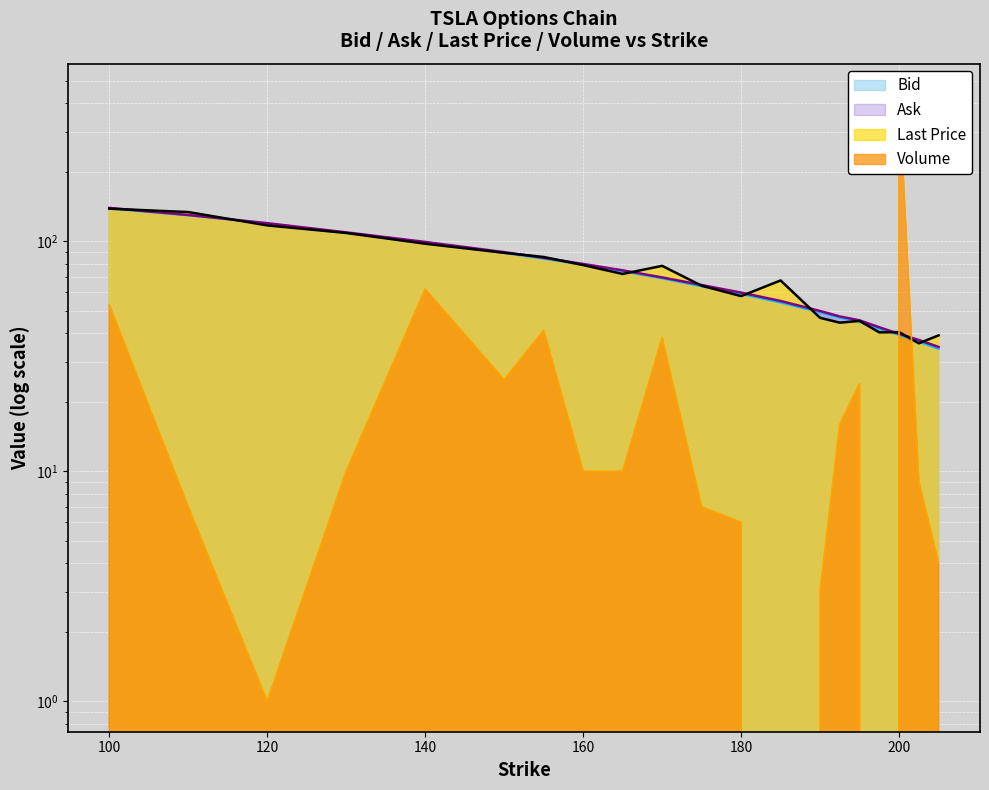

What are all the series names shown in the legend?

Bid, Ask, Last Price, Volume